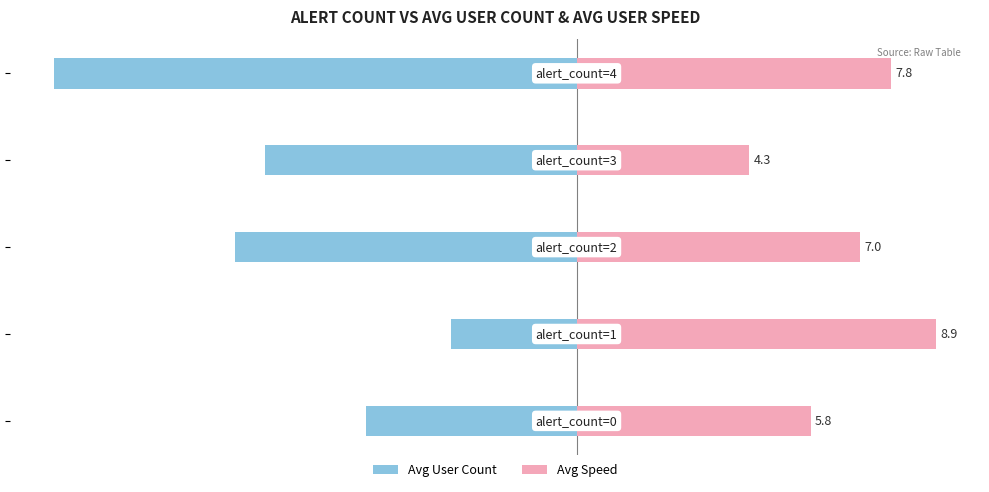

What value does the Avg User Count series have at 0?

-7.8